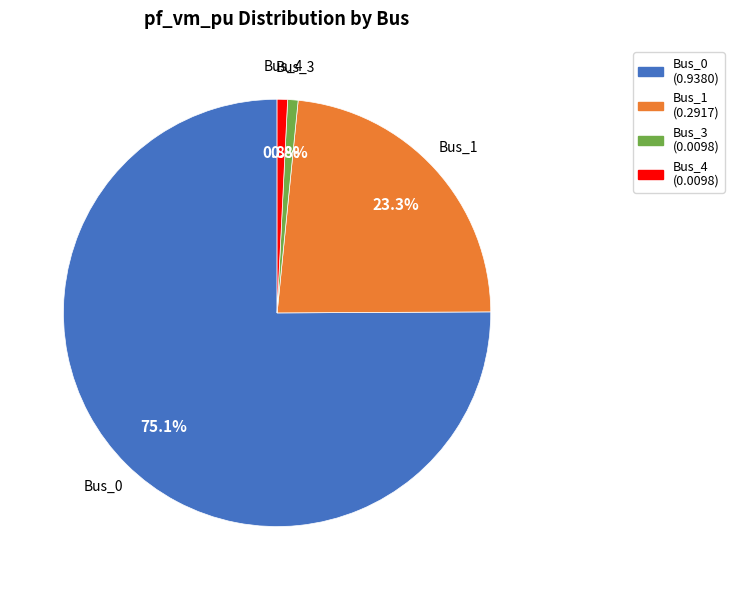

What is the largest slice in the pie chart?

Bus_0